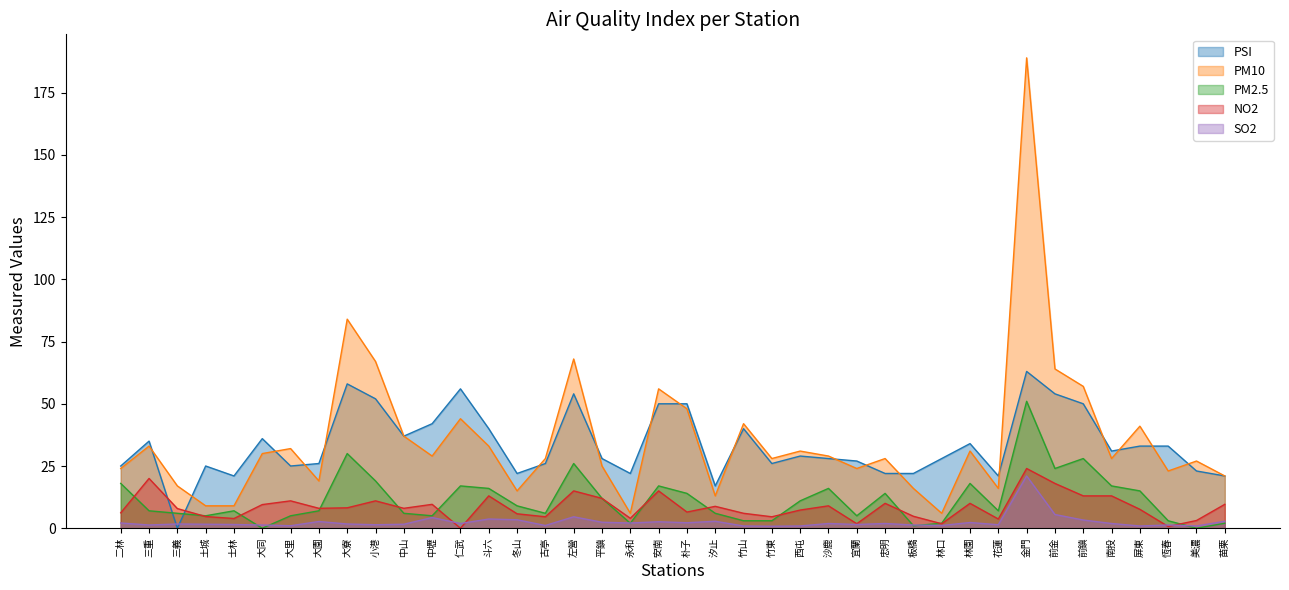

The PM10 series shows 26.1 at 仁武. True or false?

False